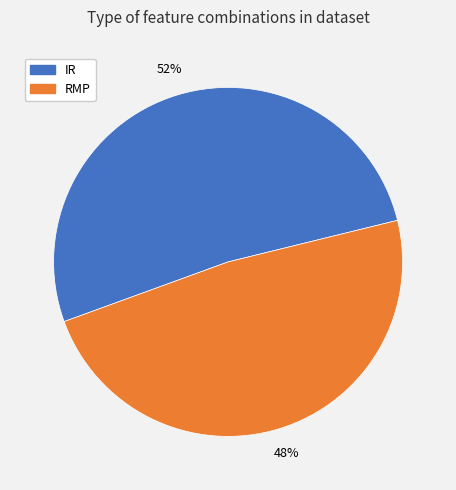

Does any single category account for the majority?

Yes